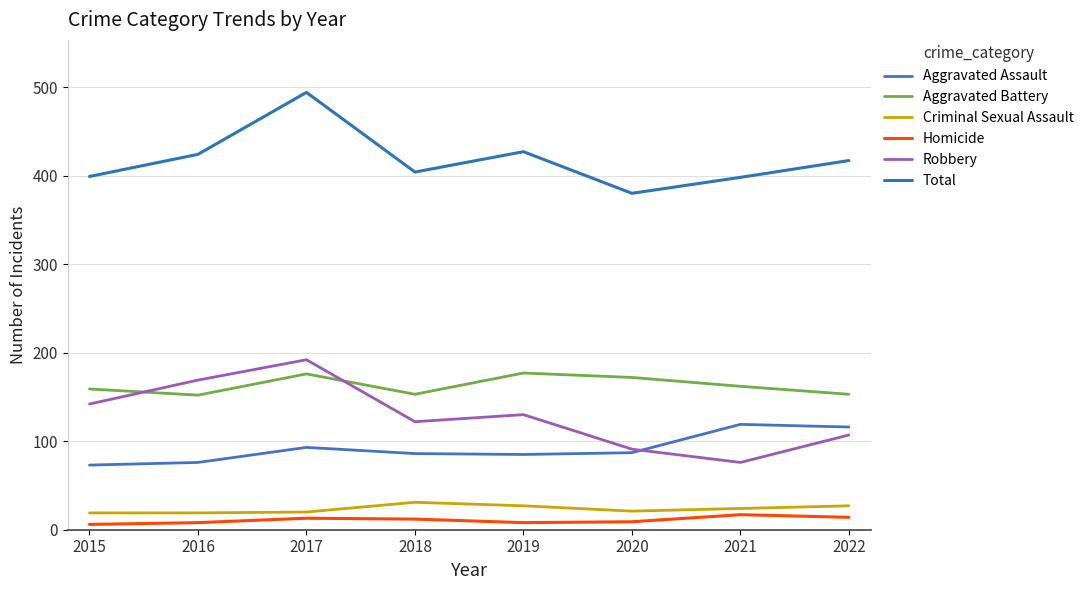

Reading left to right, list all the values displayed in this chart.

Aggravated Assault: 73	76	93	86	85	87	119	116
Aggravated Battery: 159	152	176	153	177	172	162	153
Criminal Sexual Assault: 19	19	20	31	27	21	24	27
Homicide: 6	8	13	12	8	9	17	14
Robbery: 142	169	192	122	130	91	76	107
Total: 399	424	494	404	427	380	398	417